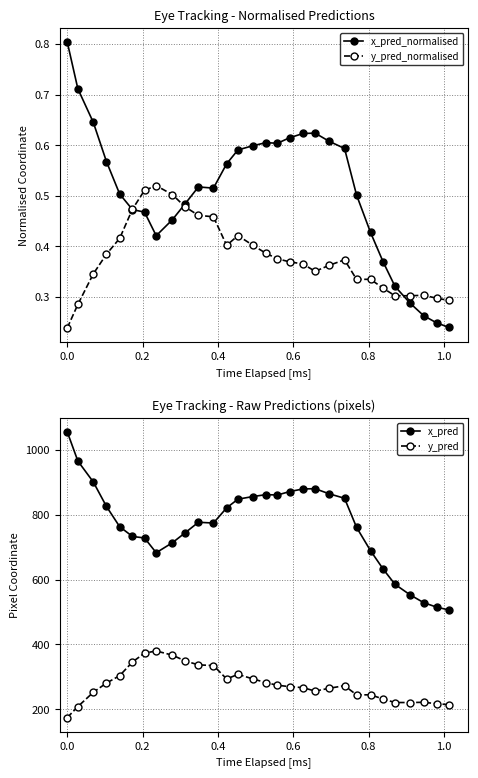

In x_pred, how many points are lower than both neighbors (excluding endpoints)?

3